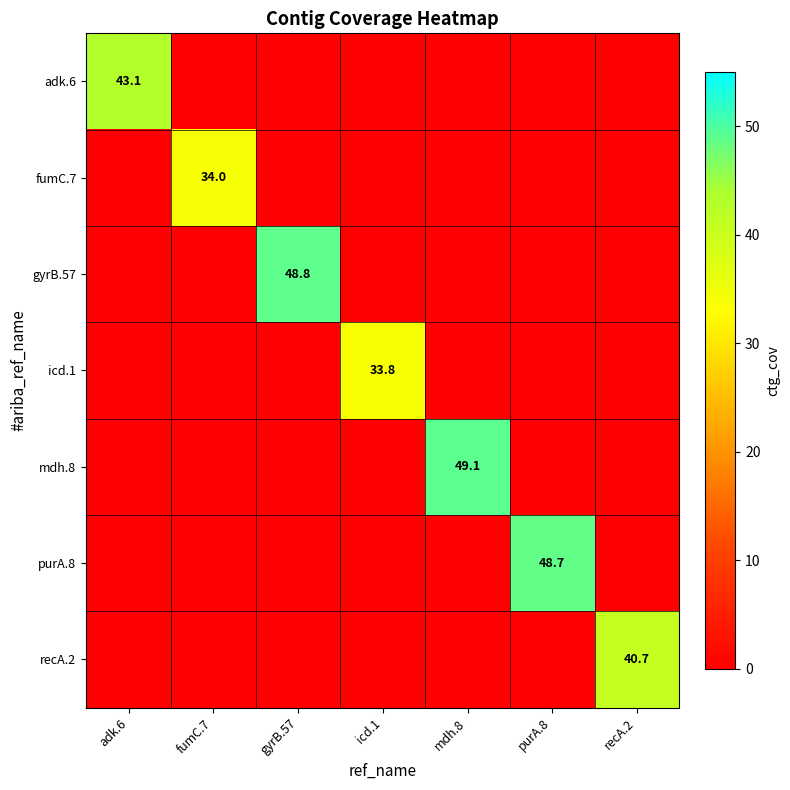

At which category does the chart reach its minimum across all series?

fumC.7